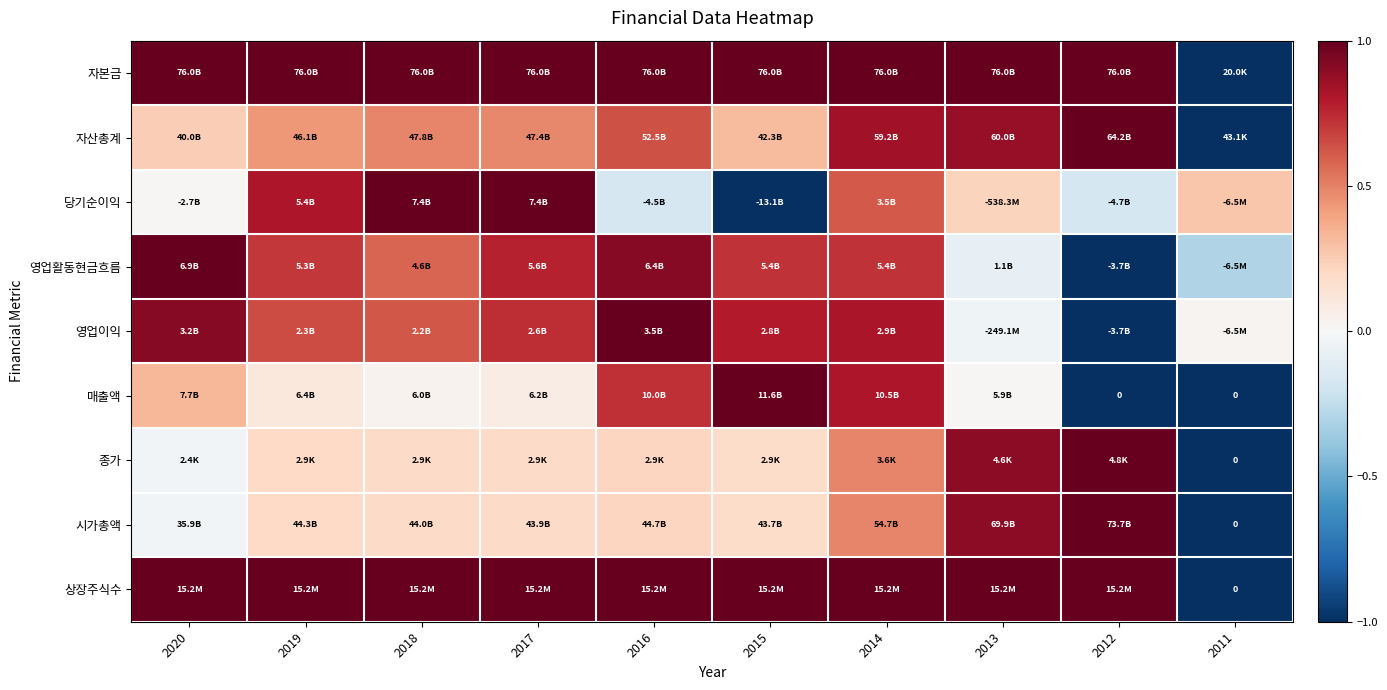

Count the 자본금 values in the range 1 to 2.

9